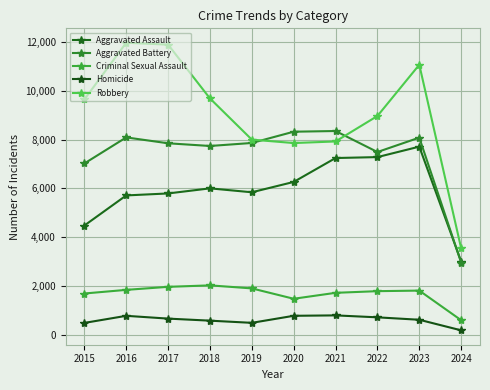

Which series has the largest total across all categories?

Robbery